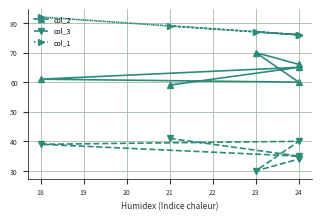

Does the chart display data point markers on the line(s)?

Yes